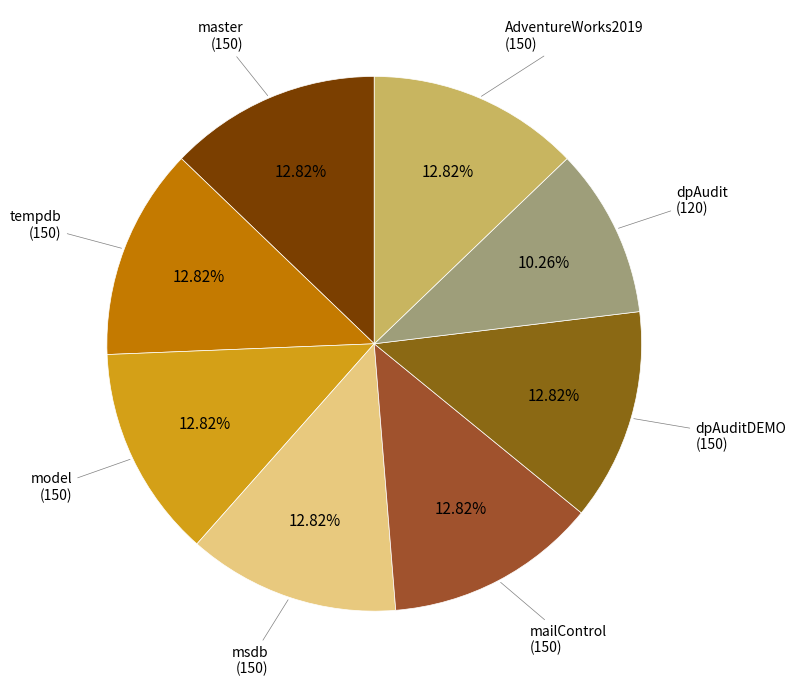

To the nearest percent, what is the average slice percentage?

12%